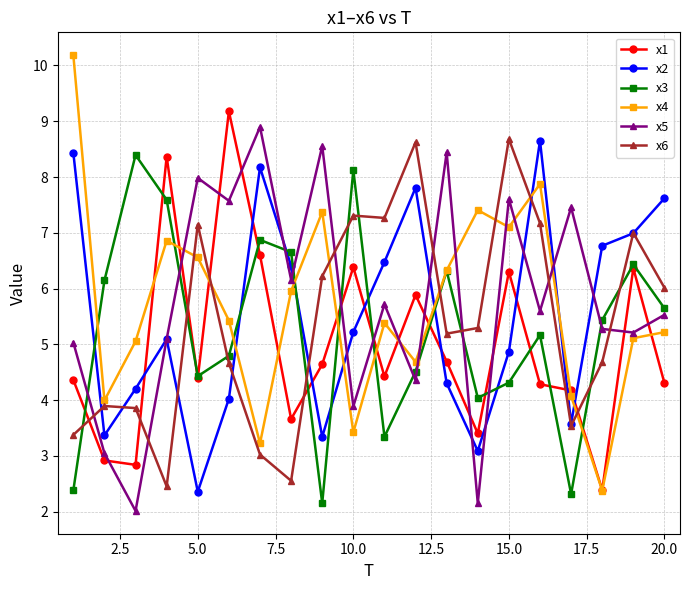

After their last crossing, which series has the higher values: x6 or x5?

x6